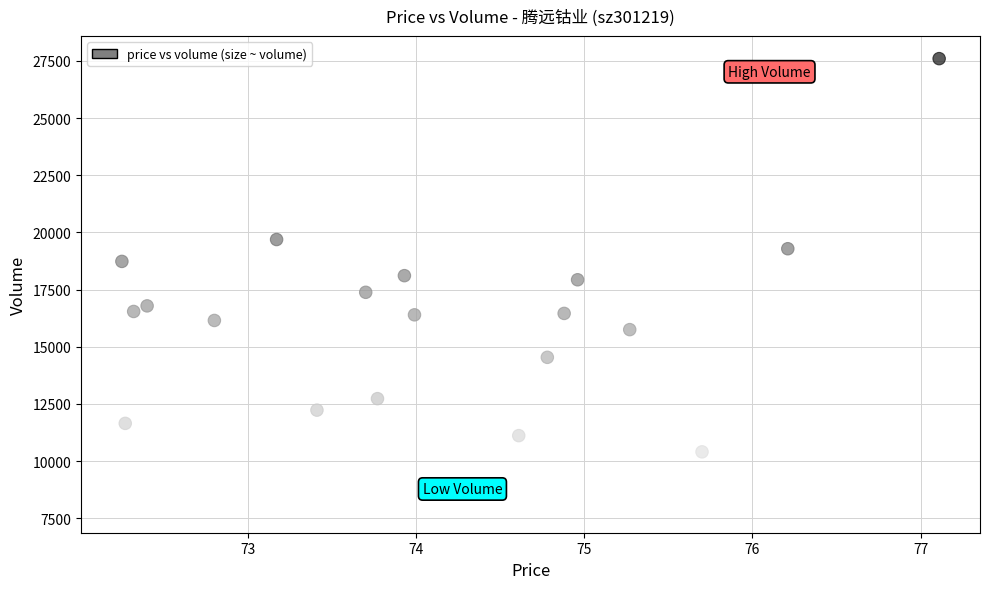

What is the range of Y values (max minus min)?

19742